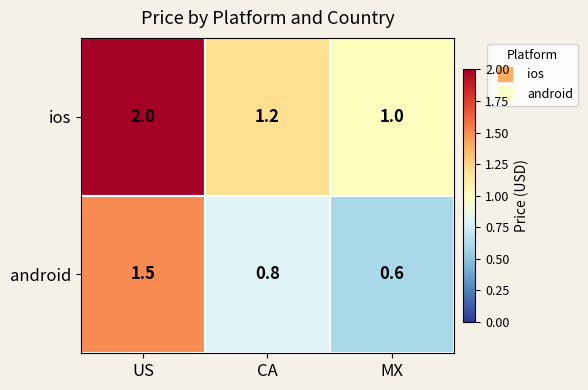

Count the ios values in the range 1 to 2.

3